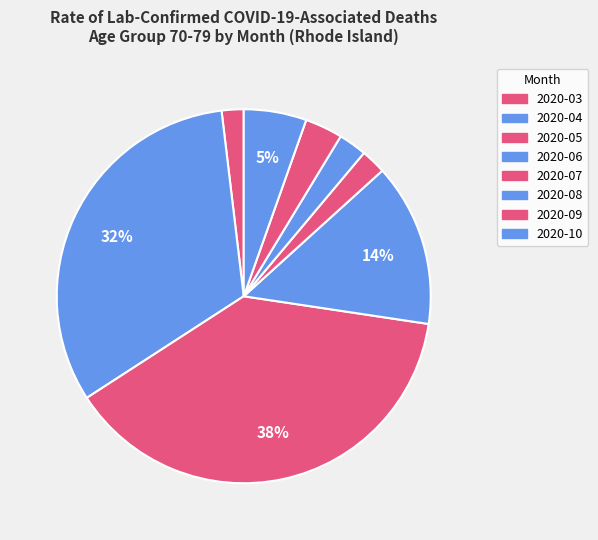

Combined, do 2020-04 and 2020-07 account for over 50%?

No